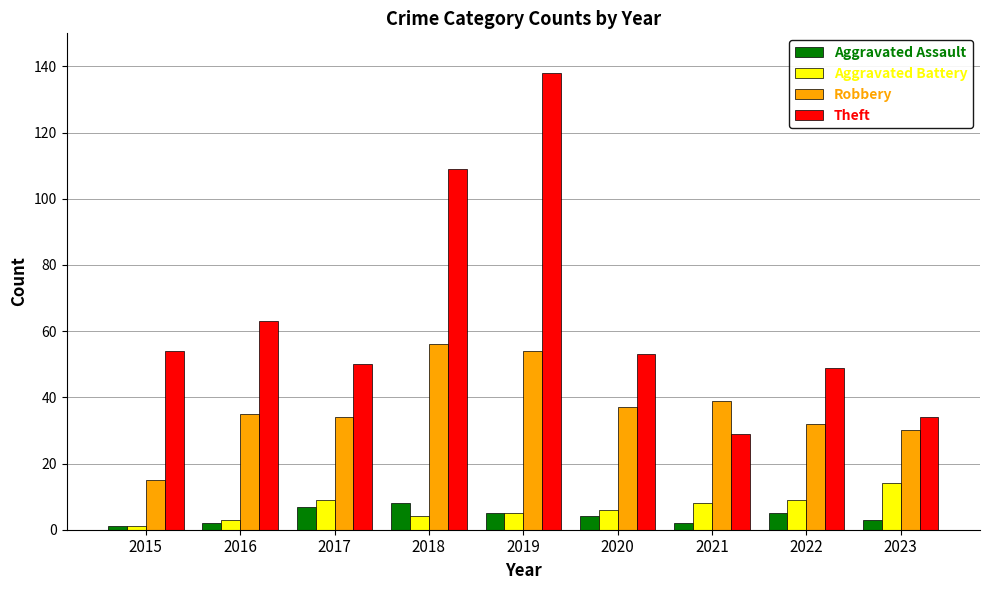

What value does the Robbery series have at 2023?

30